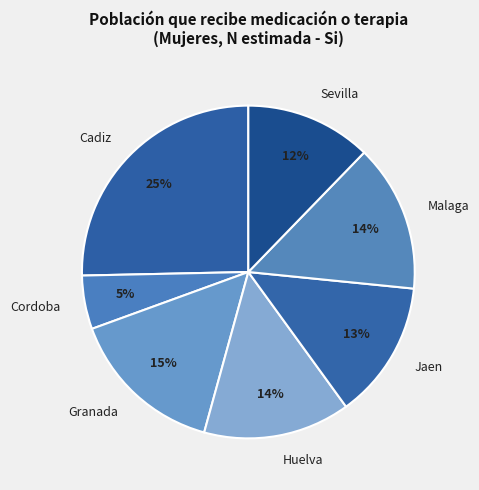

Is there any slice that represents more than half of the pie?

No